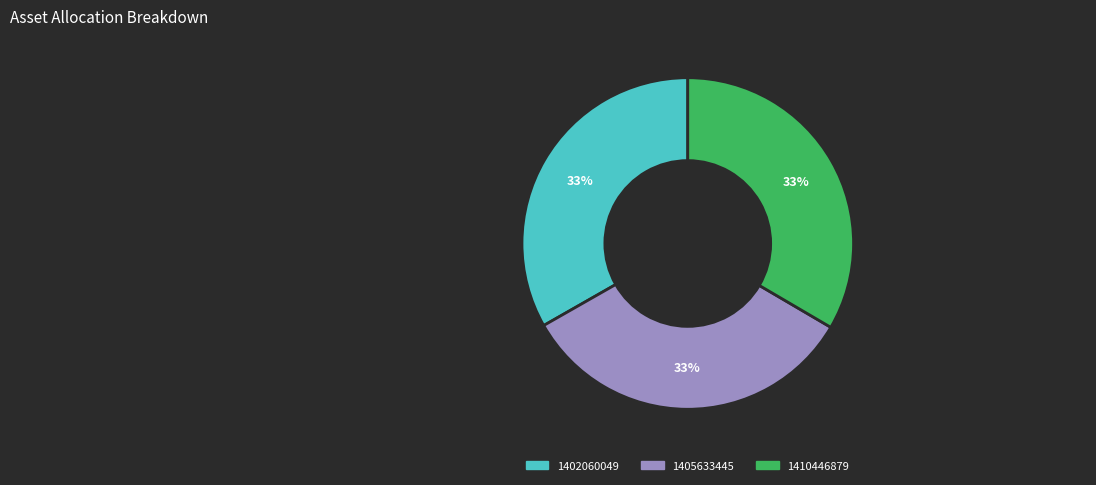

Approximately how many times larger is the value at 1410446879 compared to 1402060049?

1.0